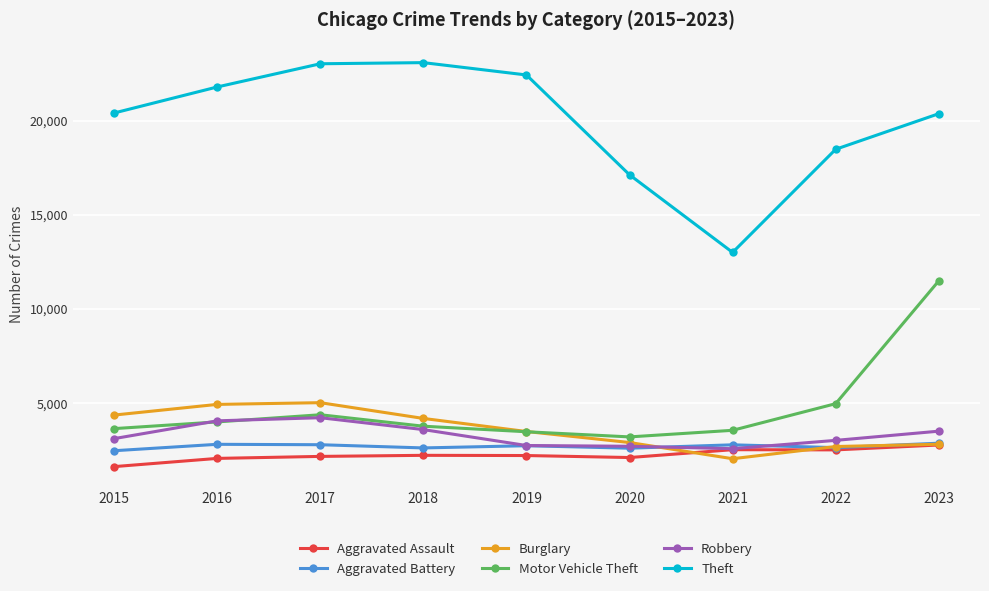

Is it true that Theft equals 27790 at 2020?

False